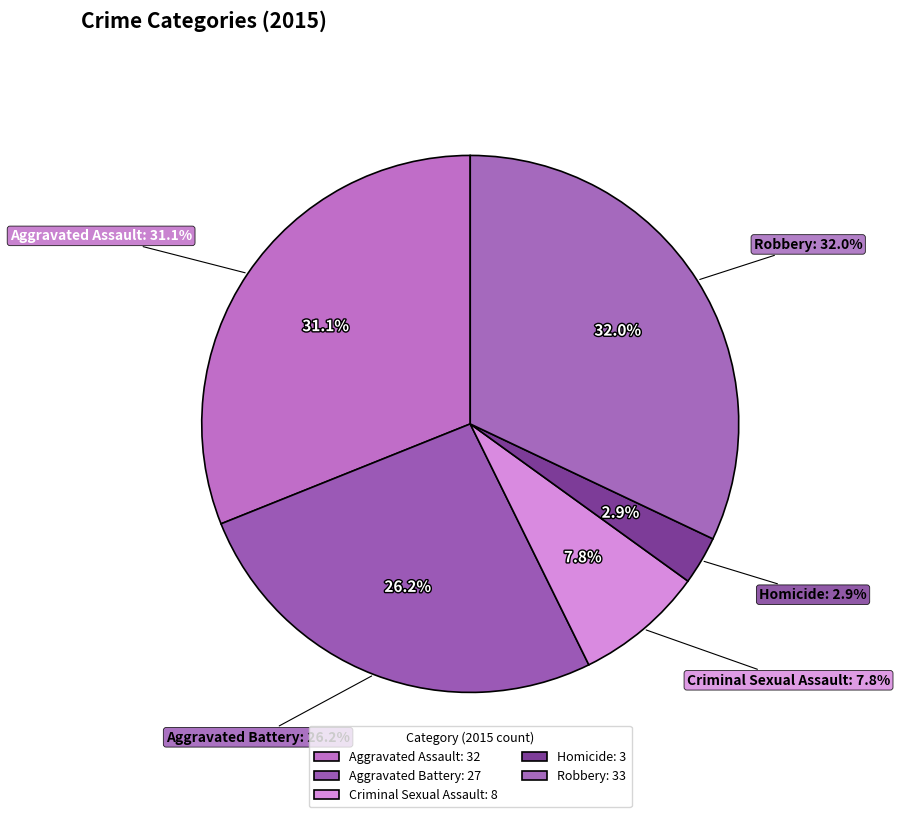

To the nearest percent, what is the difference between the largest and smallest slice percentages?

29%